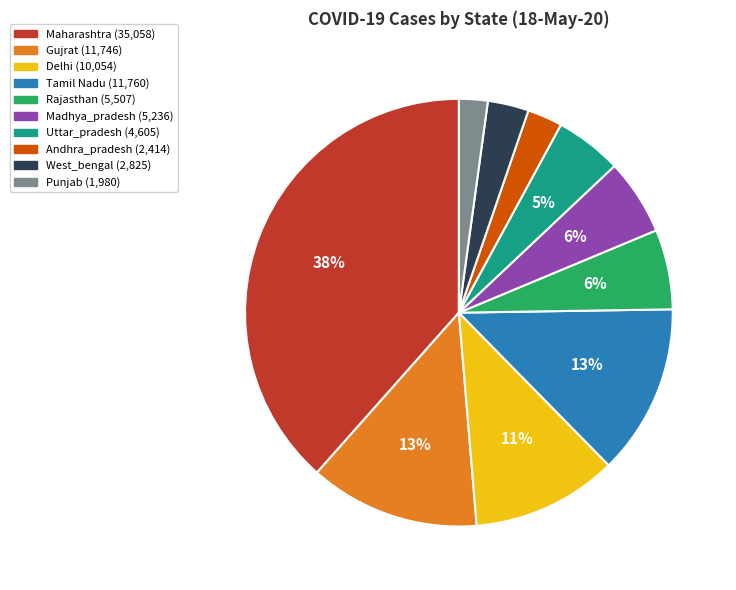

To the nearest percent, what is the difference between the Uttar_pradesh and Madhya_pradesh slice percentages?

1%